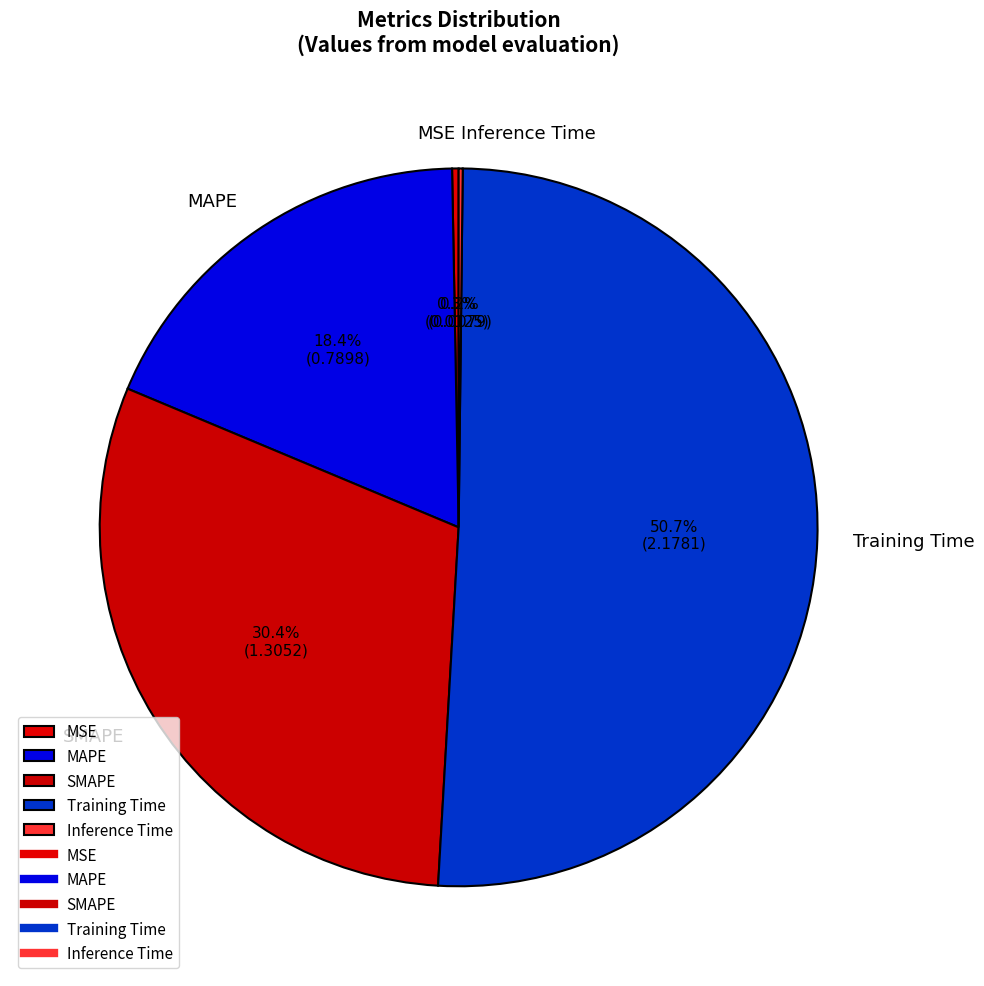

Is there a majority slice in this chart?

Yes